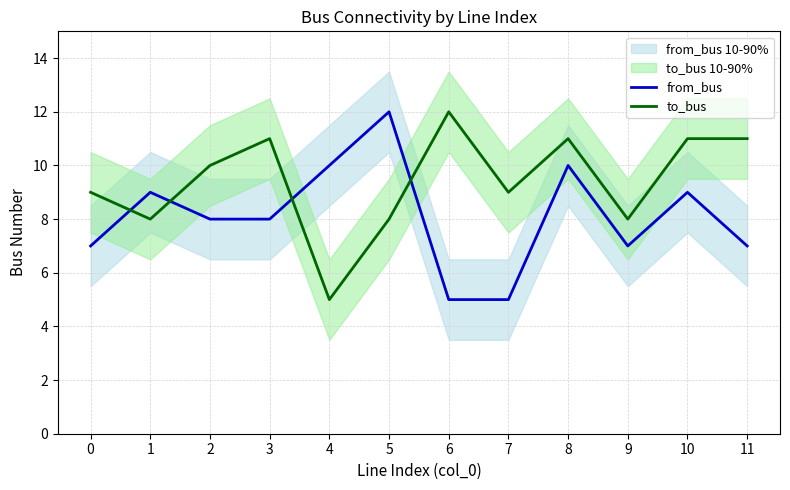

What is the value of the from_bus point at the 5th from the left?

10